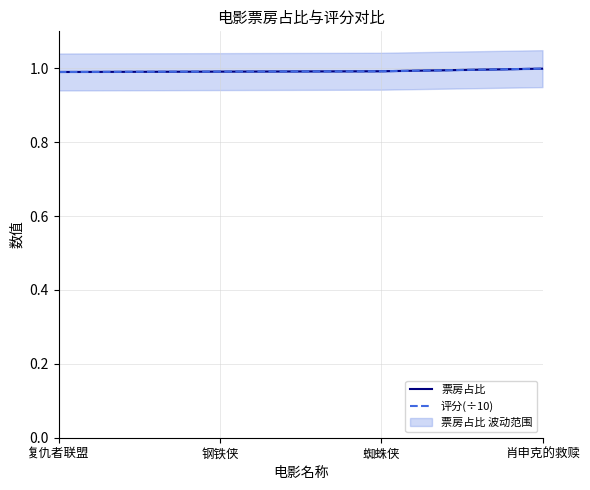

The value of 评分(÷10) at 肖申克的救赎 is 1.0. True or false?

True